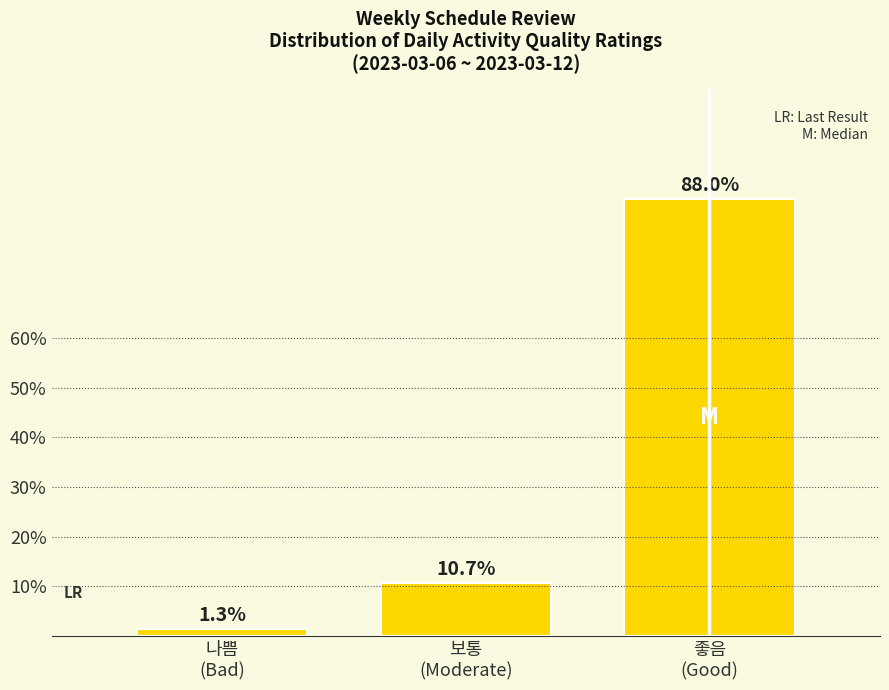

Reading left to right, transcribe all the data shown in this chart.

1.3	10.7	88.0